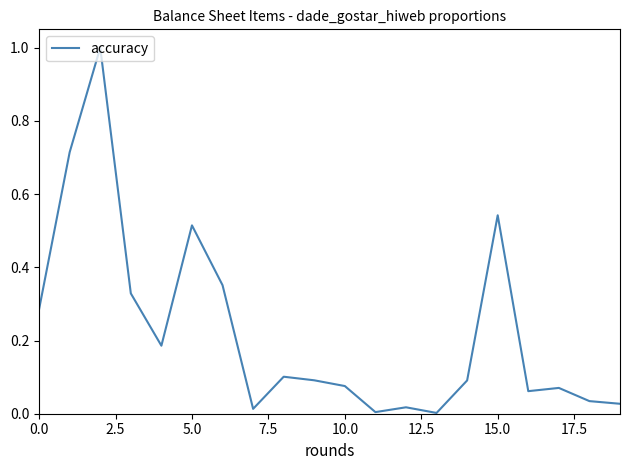

What is the greatest value displayed?

1.0